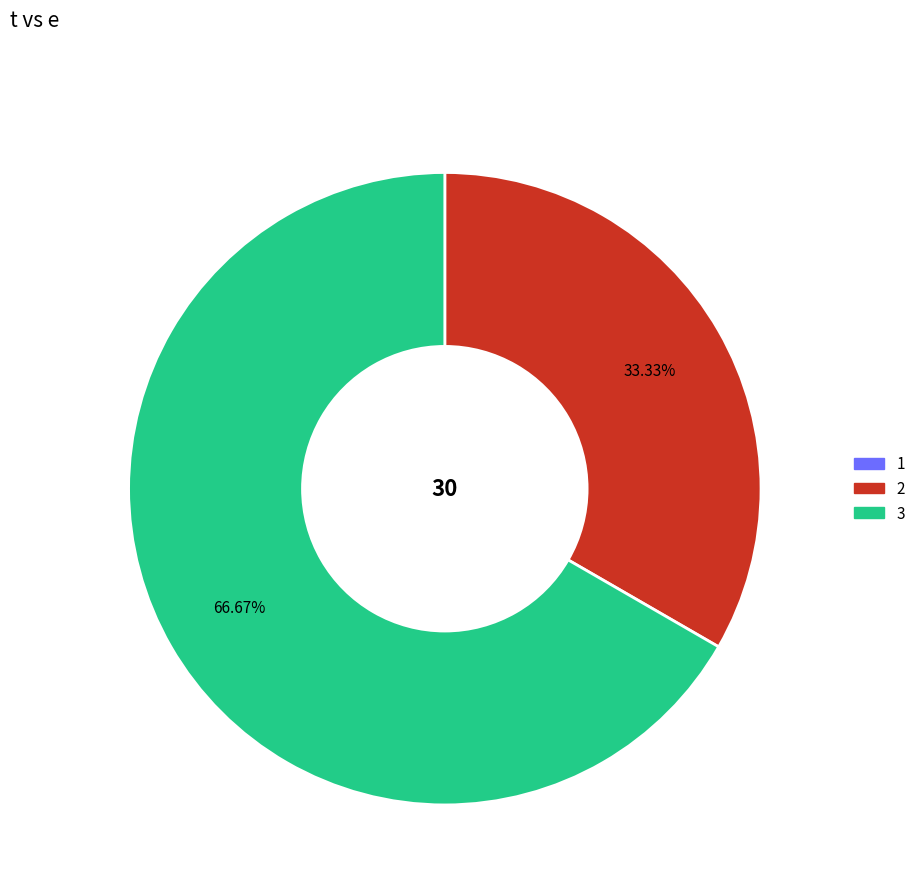

What percentage is the 2 slice, to the nearest percent?

33%